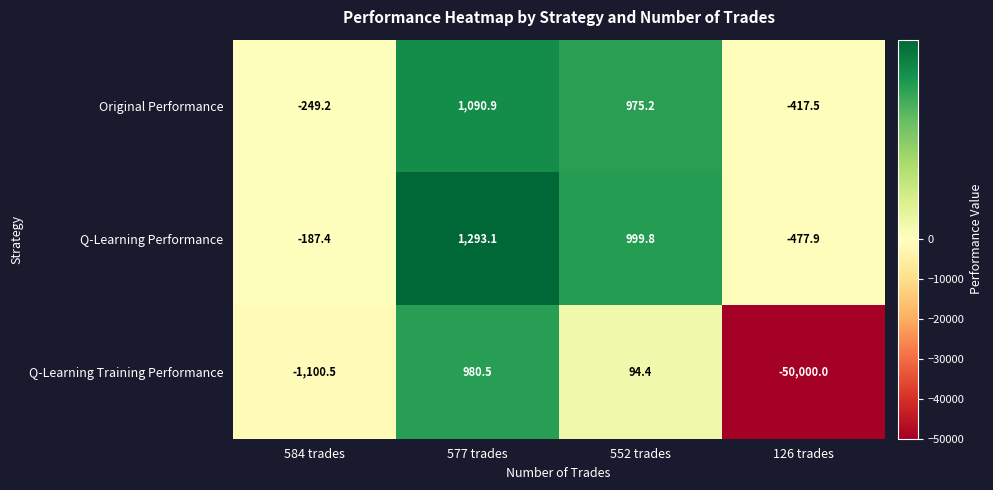

Rank the series at 126 trades from lowest to highest value.

Q-Learning Training Performance, Q-Learning Performance, Original Performance